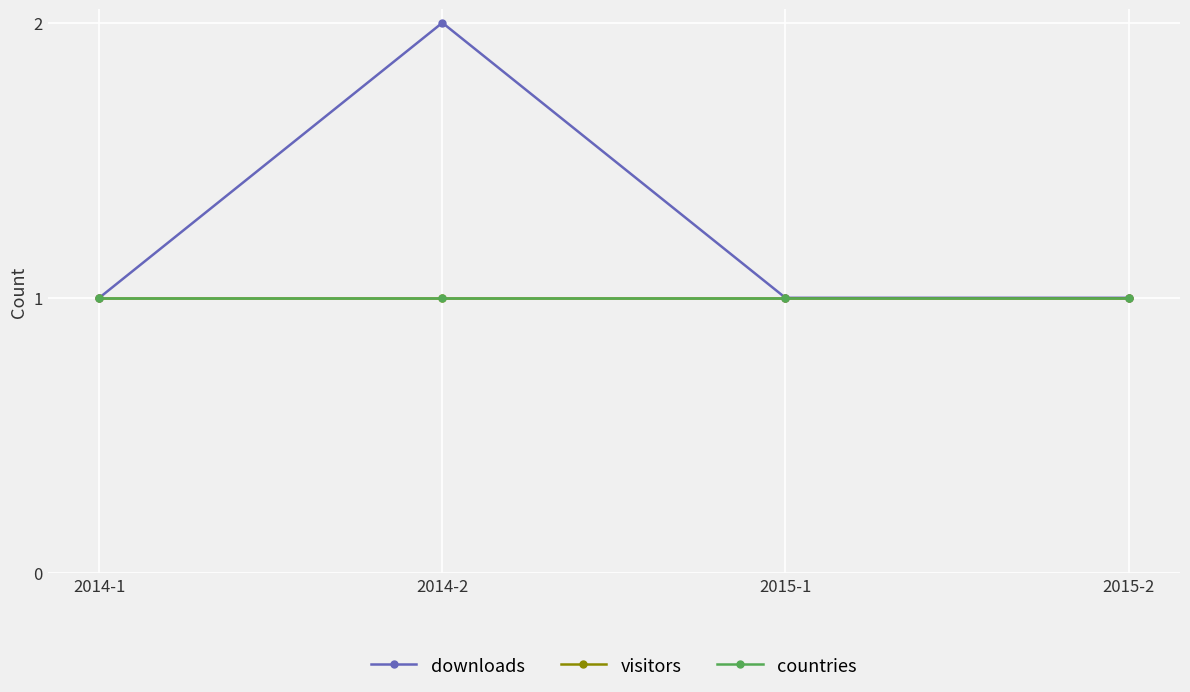

True or false: downloads has more than 1 points higher than both neighbors.

False